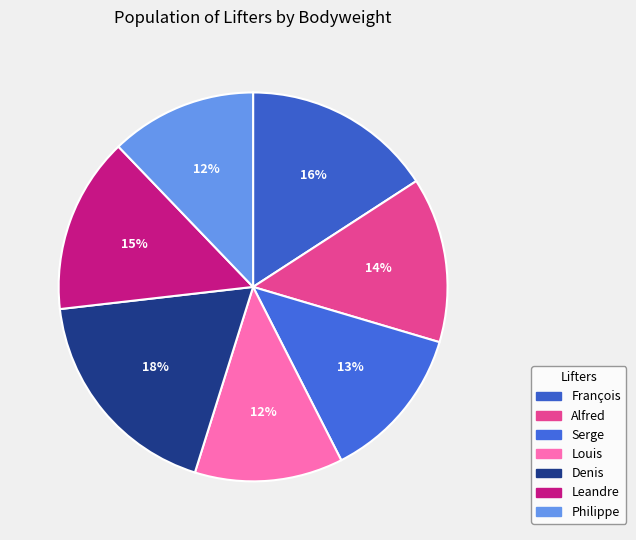

Which slice is the largest?

Denis Chassé